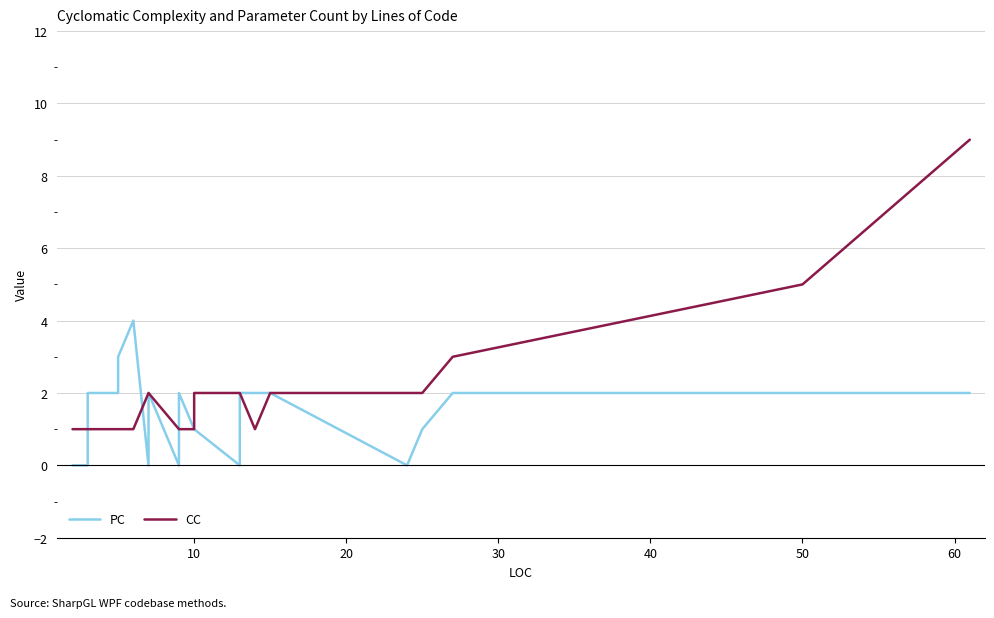

What is the average value of the PC series?

1